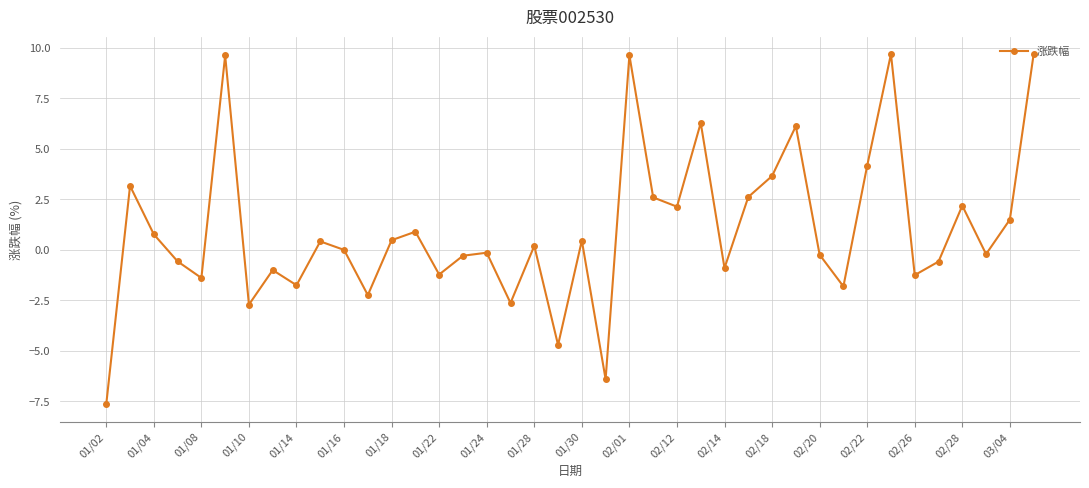

How many points are higher than both their immediate neighbors (excluding endpoints)?

13